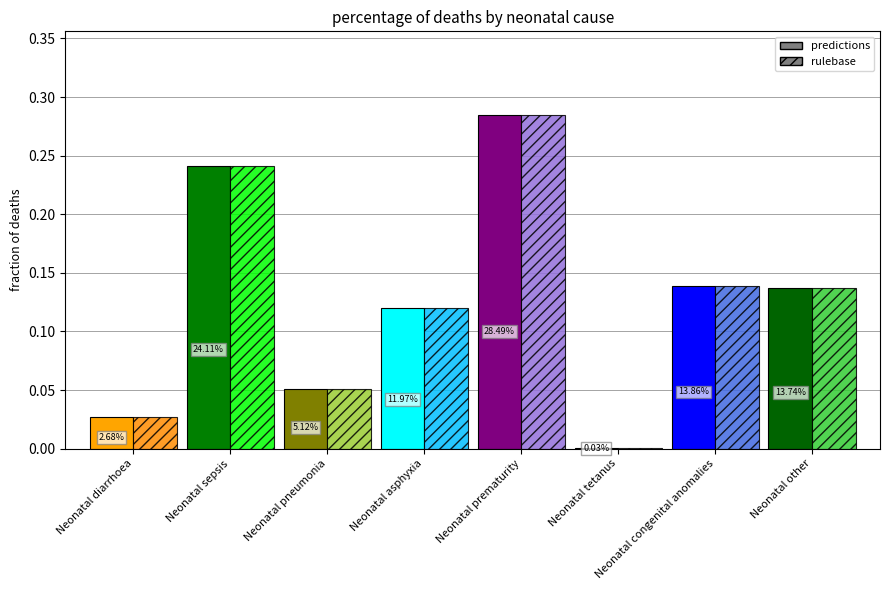

Reading left to right, what are all the values shown in this chart?

predictions: Neonatal diarrhoea=0.0	Neonatal sepsis=0.2	Neonatal pneumonia=0.1	Neonatal asphyxia=0.1	Neonatal prematurity=0.3	Neonatal tetanus=0.0	Neonatal congenital anomalies=0.1	Neonatal other=0.1
rulebase: Neonatal diarrhoea=0.0	Neonatal sepsis=0.2	Neonatal pneumonia=0.1	Neonatal asphyxia=0.1	Neonatal prematurity=0.3	Neonatal tetanus=0.0	Neonatal congenital anomalies=0.1	Neonatal other=0.1